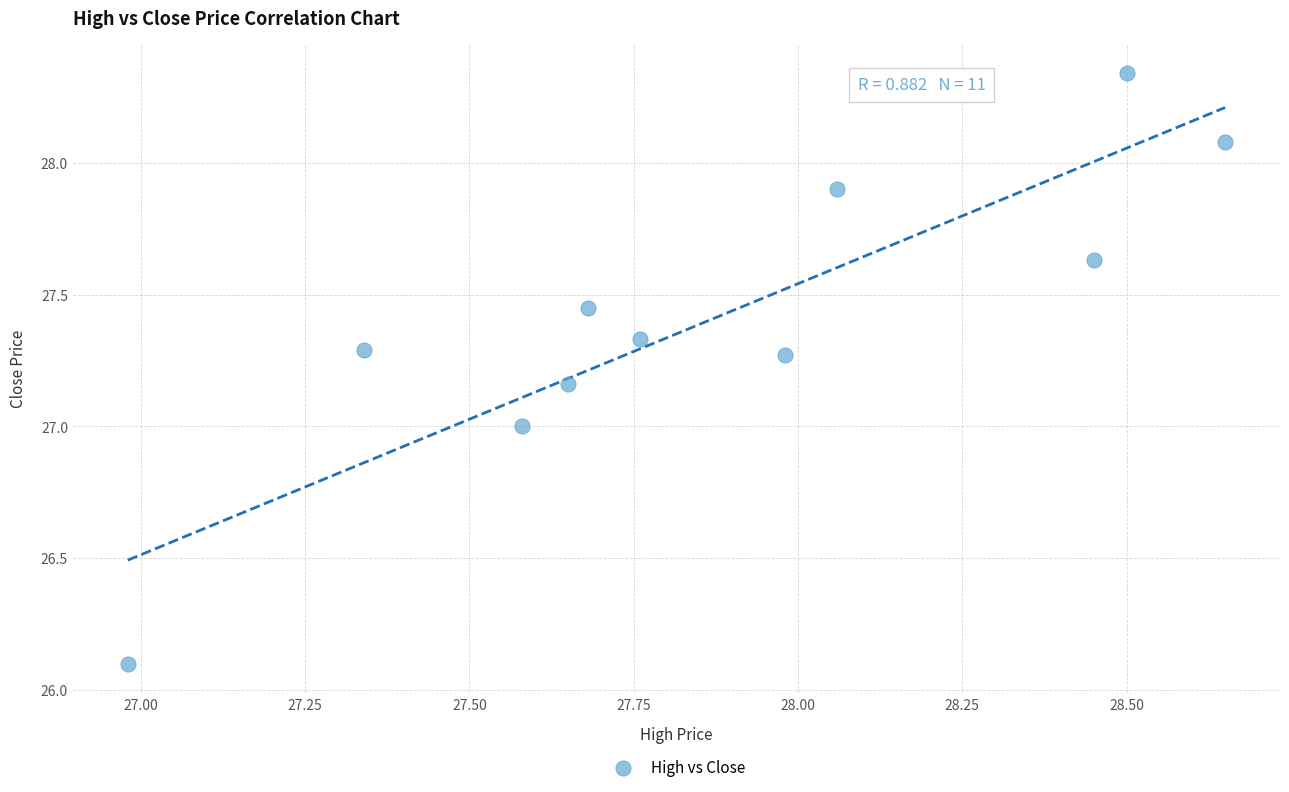

What is the range of Y values (max minus min)?

2.2